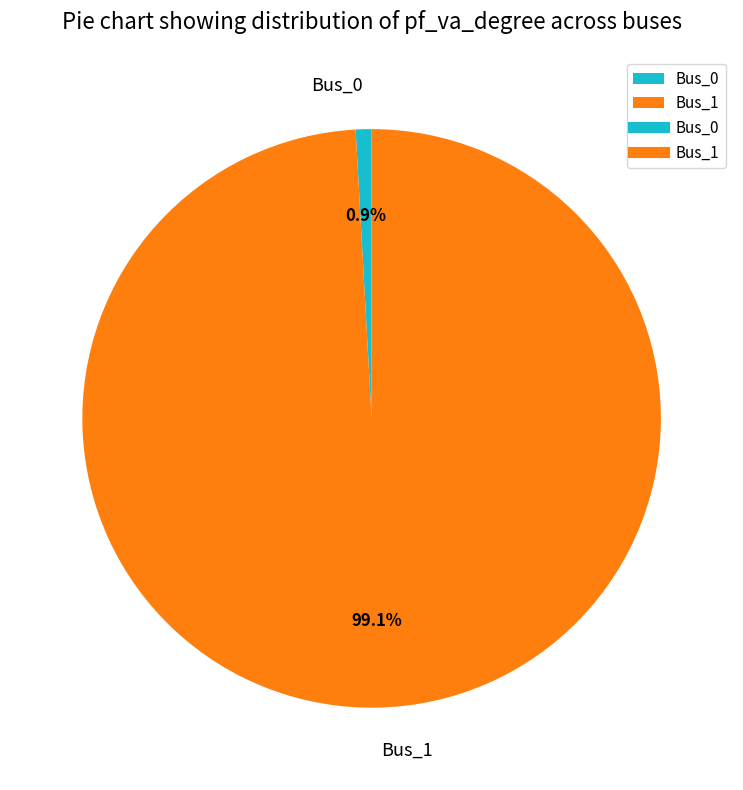

What percentage do Bus_0 and Bus_1 together represent?

100.0%